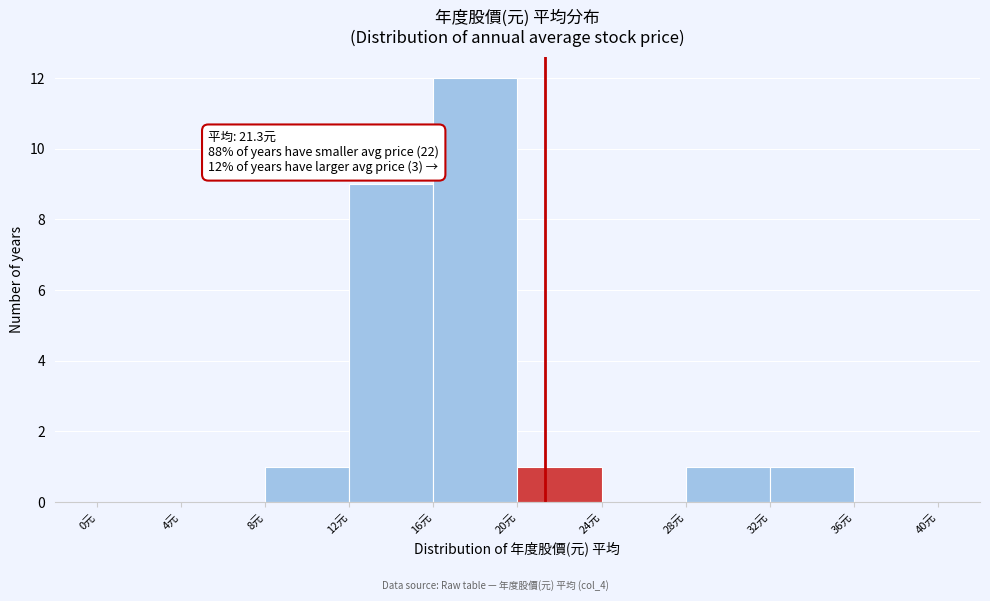

Over which range of the x-axis is the bar tallest?

16 to 20